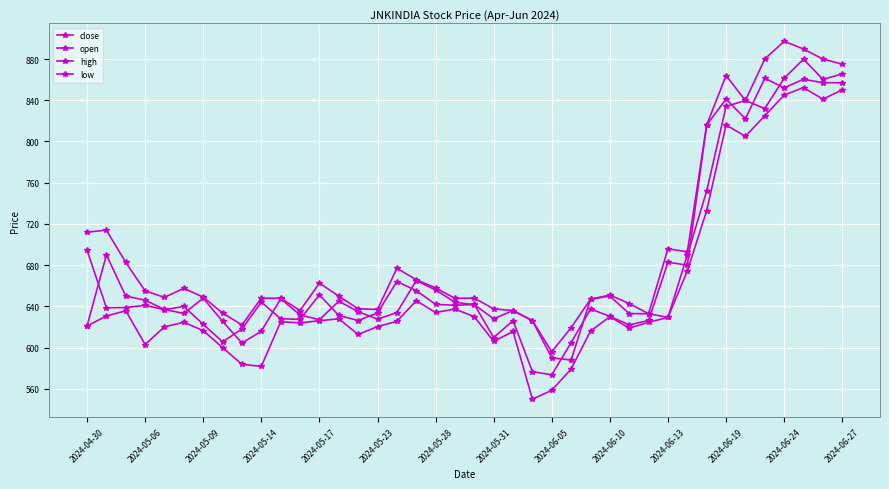

True or false: high and open intersect in this chart.

False